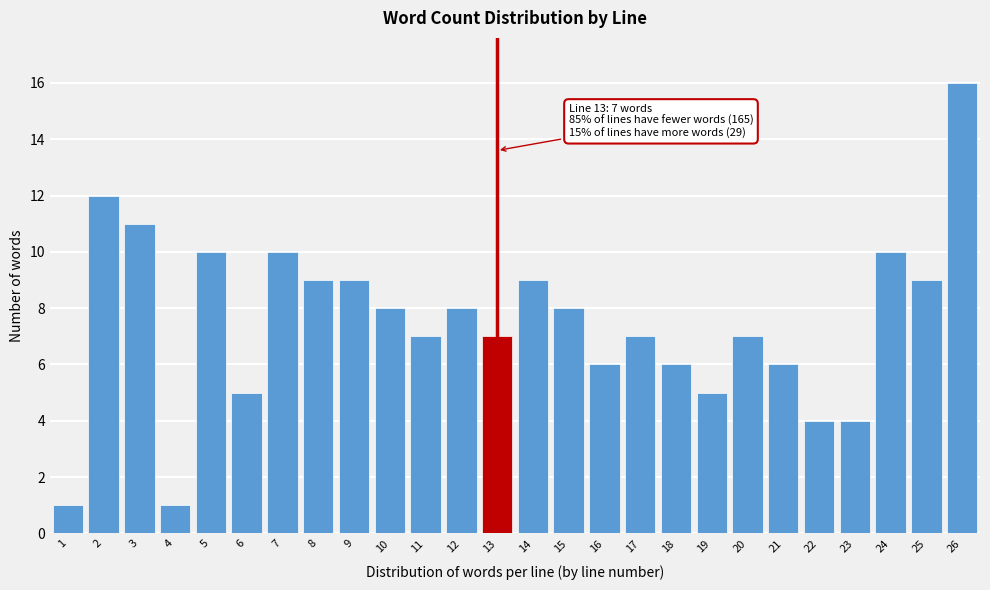

Reading left to right, transcribe all the data shown in this chart.

1	12	11	1	10	5	10	9	9	8	7	8	7	9	8	6	7	6	5	7	6	4	4	10	9	16